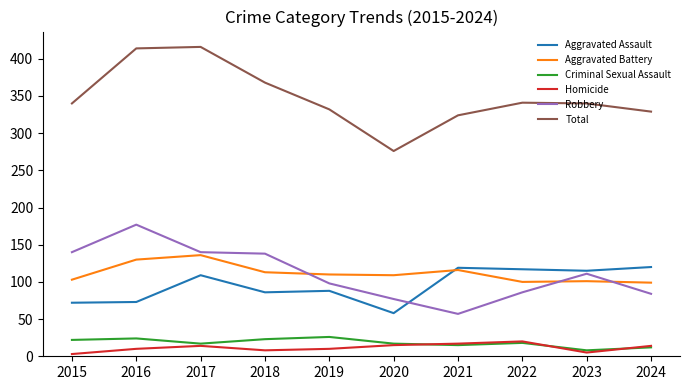

Where does the Criminal Sexual Assault series first go above 18?

2015